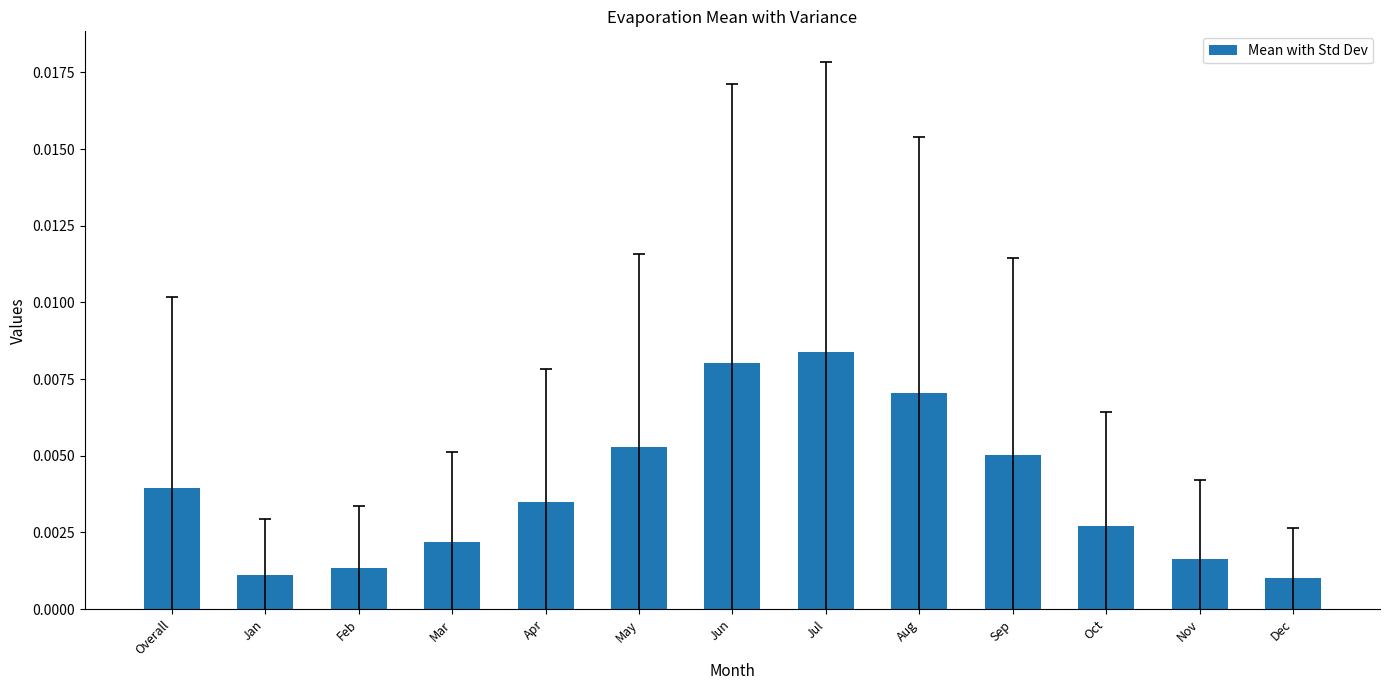

How many categories are shown in the chart?

13